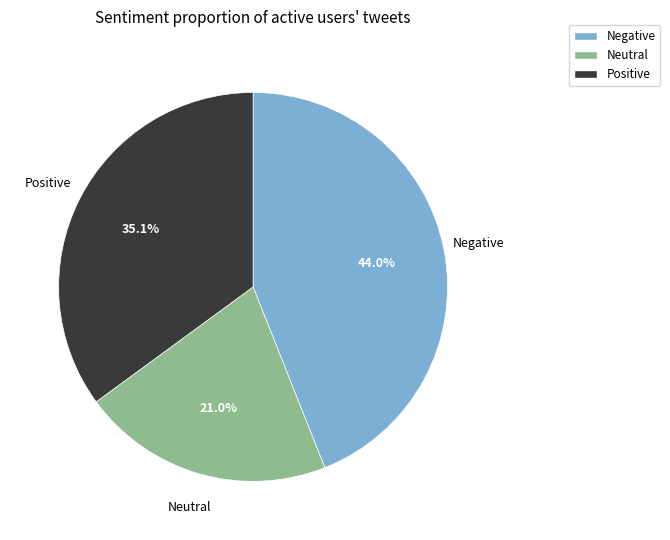

Is there a majority slice in this chart?

No